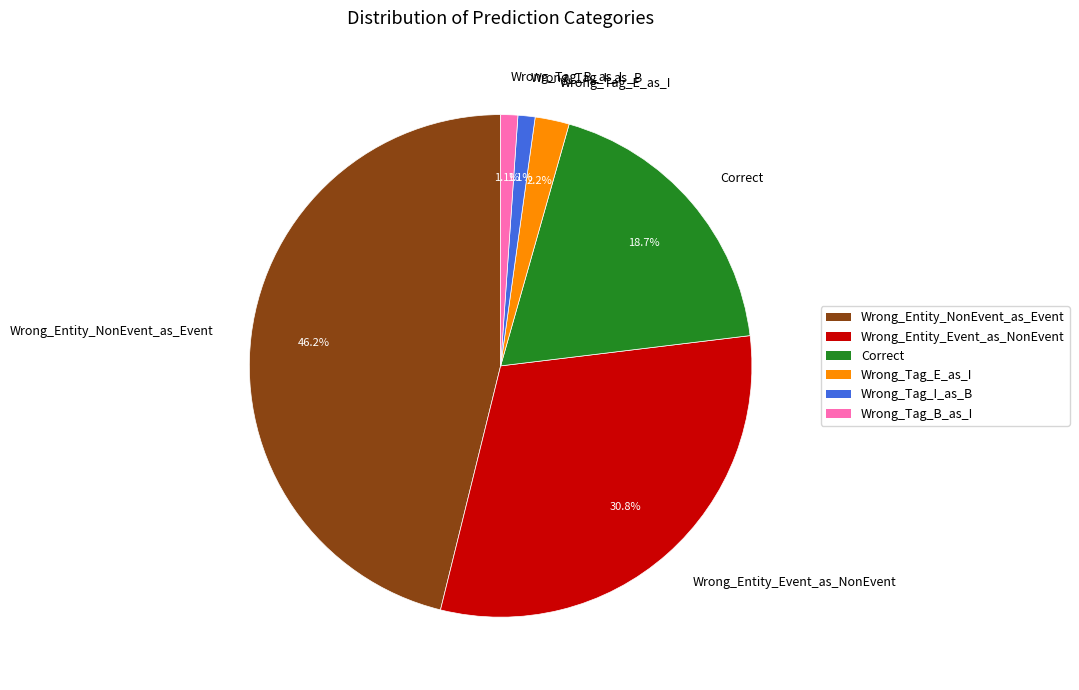

True or false: Wrong_Tag_E_as_I accounts for 2% of the total.

True